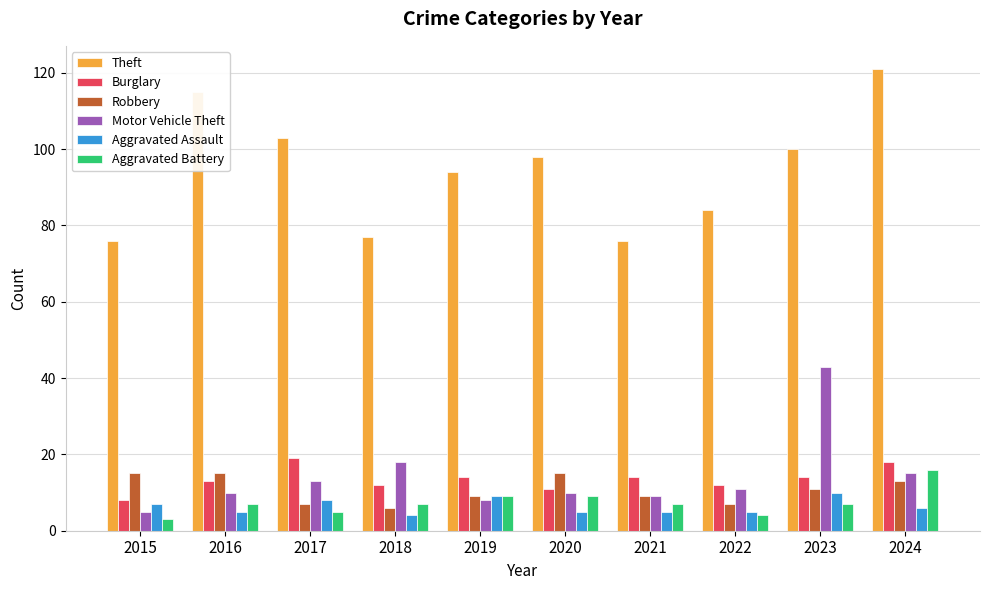

Reading right to left, extract all data points from this chart.

Theft: 121	100	84	76	98	94	77	103	115	76
Burglary: 18	14	12	14	11	14	12	19	13	8
Robbery: 13	11	7	9	15	9	6	7	15	15
Motor Vehicle Theft: 15	43	11	9	10	8	18	13	10	5
Aggravated Assault: 6	10	5	5	5	9	4	8	5	7
Aggravated Battery: 16	7	4	7	9	9	7	5	7	3